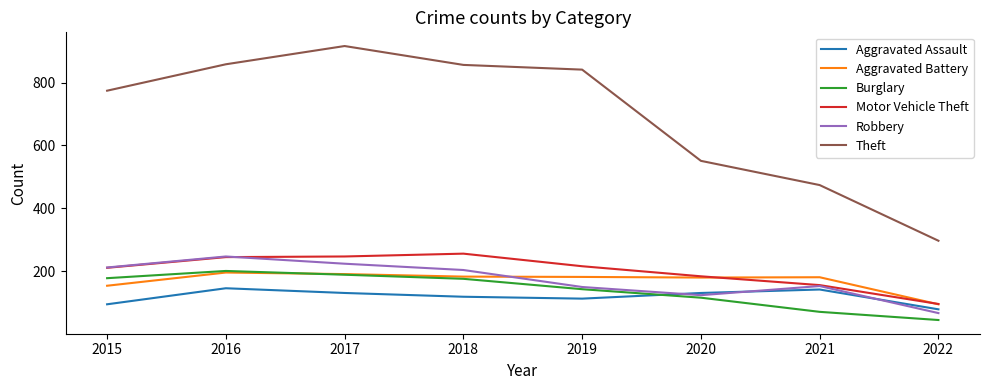

At which label does Aggravated Assault first exceed 131?

2016